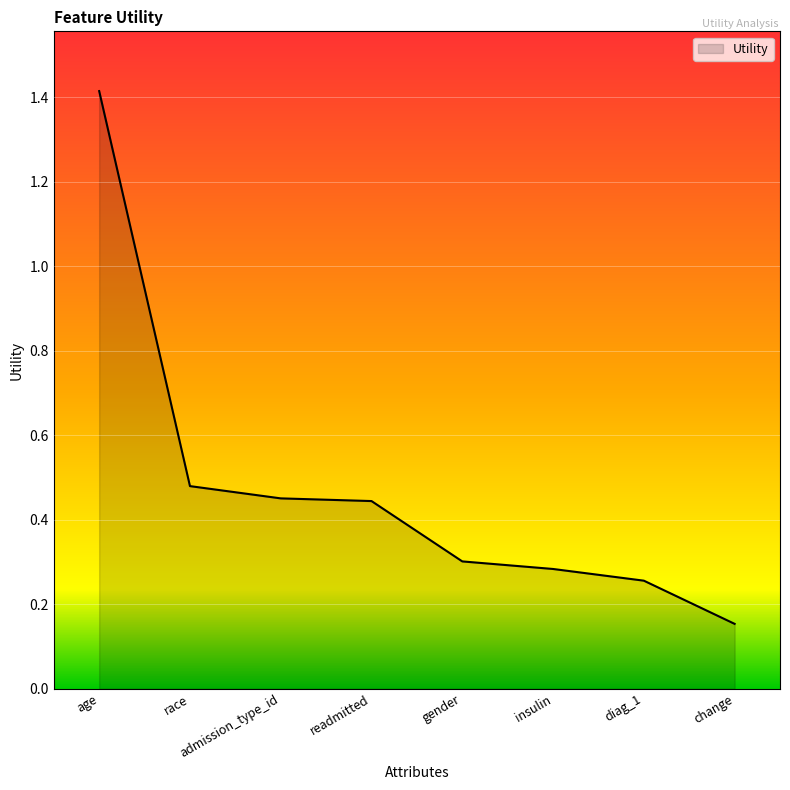

What is the maximum value shown in the chart?

1.4